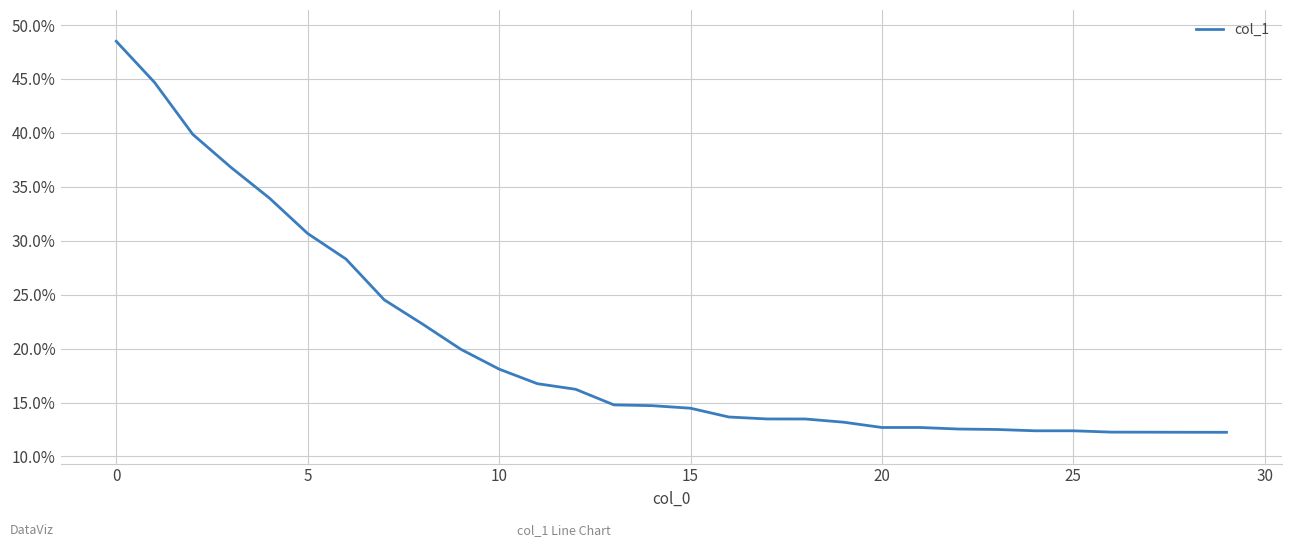

What is the maximum value shown in the chart?

48.5